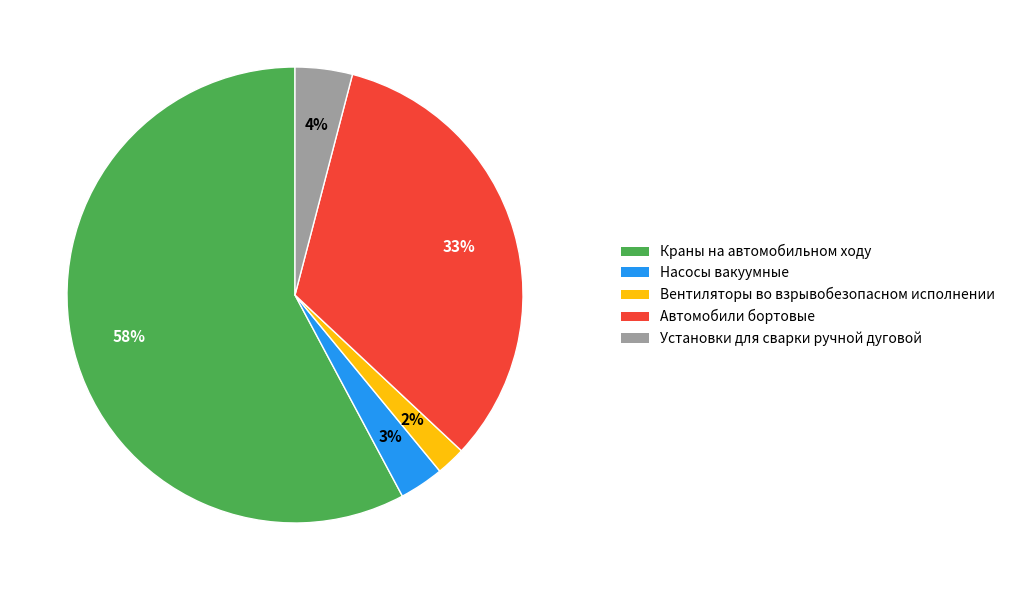

Rank the categories by value from lowest to highest.

Вентиляторы во взрывобезопасном исполнении, Насосы вакуумные, Установки для сварки ручной дуговой, Автомобили бортовые, Краны на автомобильном ходу